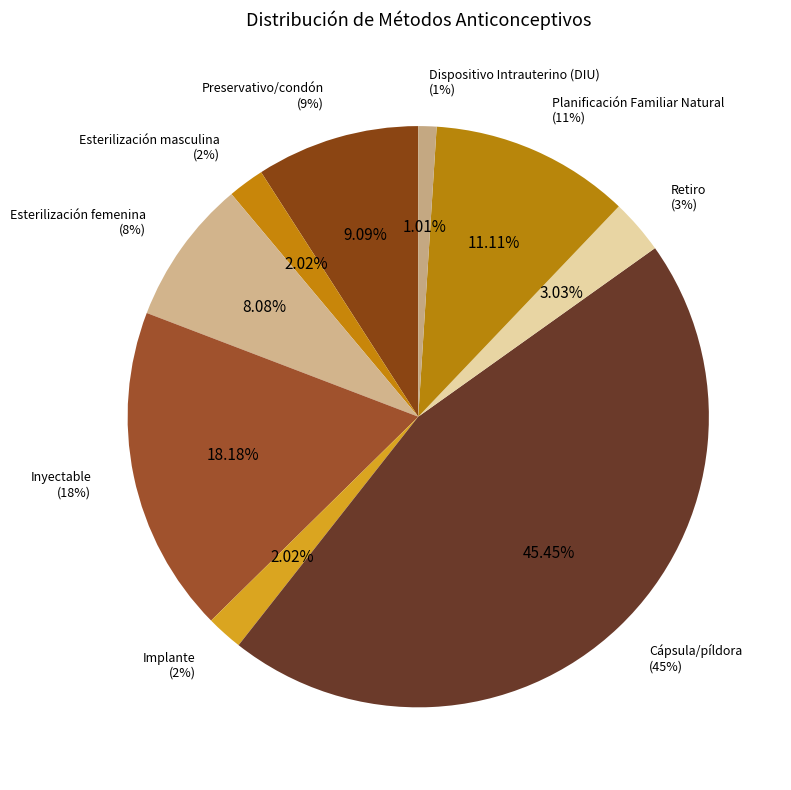

To the nearest percent, what portion does Esterilización masculina represent?

2%